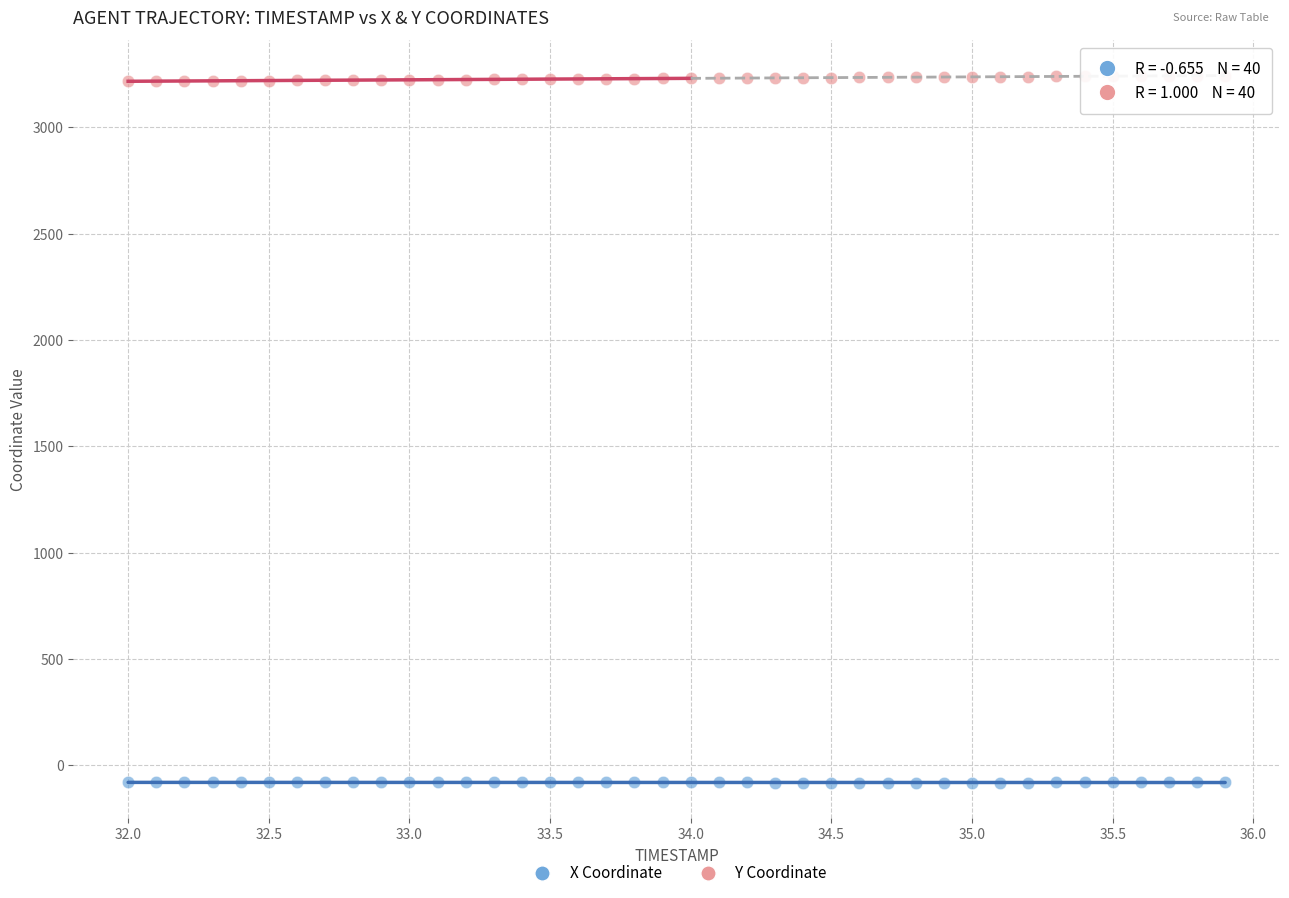

Which series reaches the minimum Y coordinate?

X Coordinate